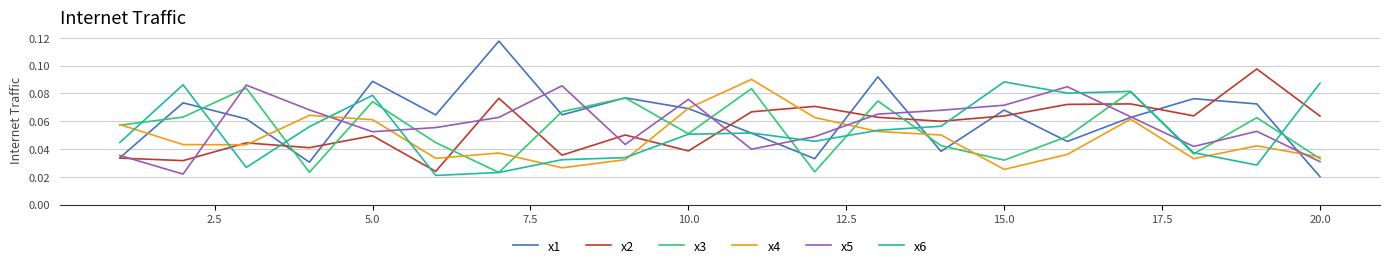

True or false: x4 has more than 0 interior local peaks.

True